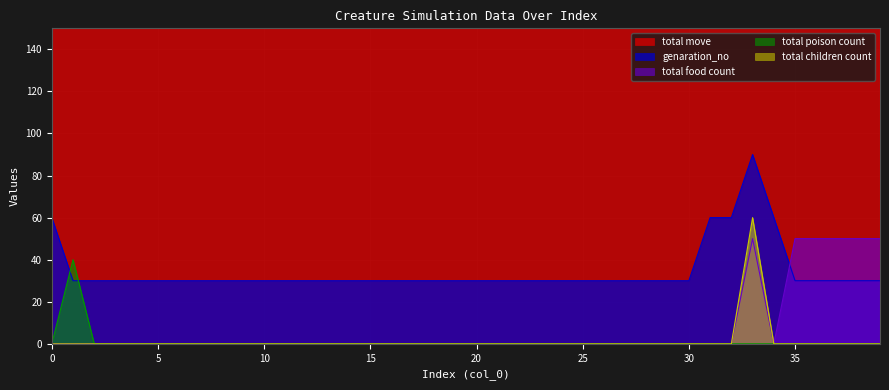

True or false: total move and total children count intersect in this chart.

False